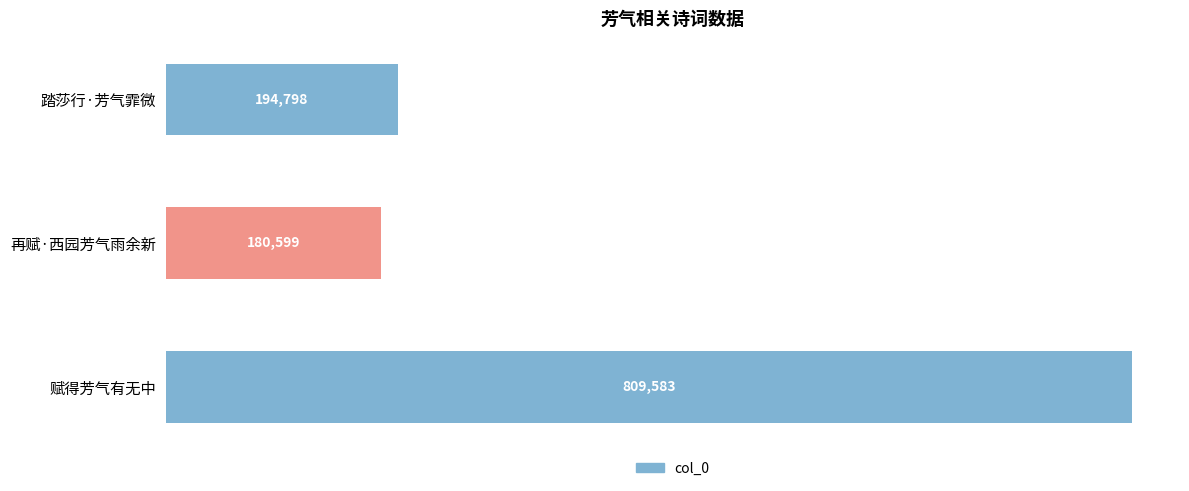

Between 再赋·西园芳气雨余新 and 赋得芳气有无中, which is larger?

赋得芳气有无中